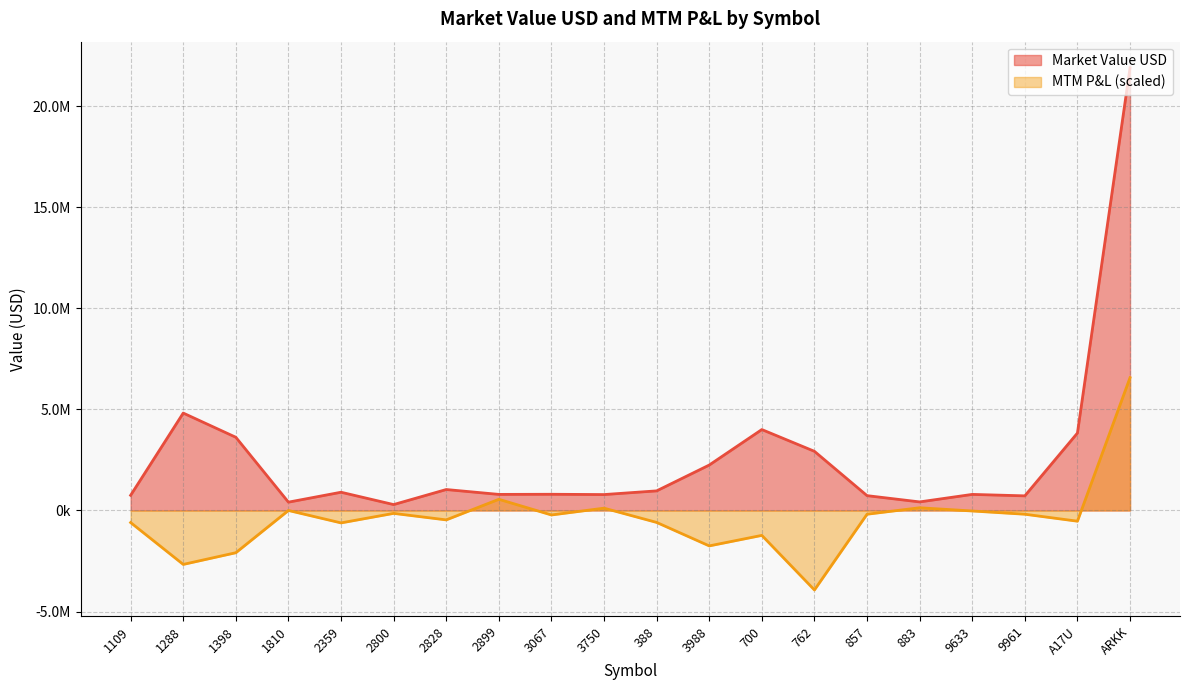

Reading left to right, list all the values displayed in this chart.

Market Value USD: 1109=750144.4	1288=4819720.4	1398=3622178.4	1810=411843.0	2359=902698.3	2800=292107.0	2828=1036458.7	2899=795460.0	3067=801662.0	3750=787259.1	388=969901.8	3988=2247710.8	700=4003781.1	762=2926972.0	857=734017.1	883=423936.6	9633=795295.8	9961=723291.2	A17U=3830575.4	ARKK=21904744.0
MTM P&L: 1109=-597229.7	1288=-2668857.5	1398=-2090592.3	1810=0.0	2359=-614557.4	2800=-143194.5	2828=-465769.8	2899=553525.1	3067=-222228.1	3750=113978.1	388=-591261.2	3988=-1752701.1	700=-1232195.1	762=-3933397.7	857=-185310.6	883=134001.3	9633=-25414.0	9961=-185310.6	A17U=-530207.2	ARKK=6571423.2